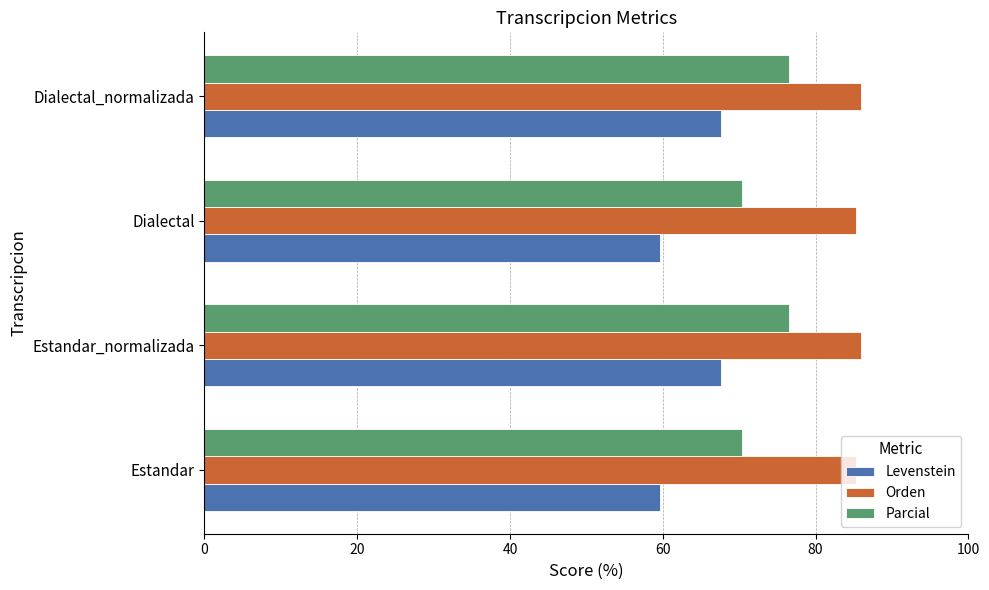

Rank the series at Dialectal from lowest to highest value.

Levenstein, Parcial, Orden